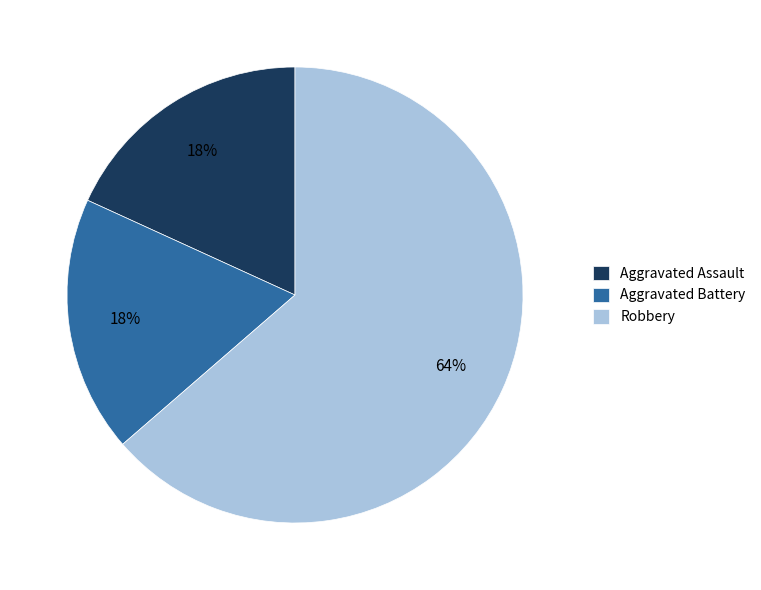

To the nearest percent, what is the combined percentage of Aggravated Assault and Robbery?

82%